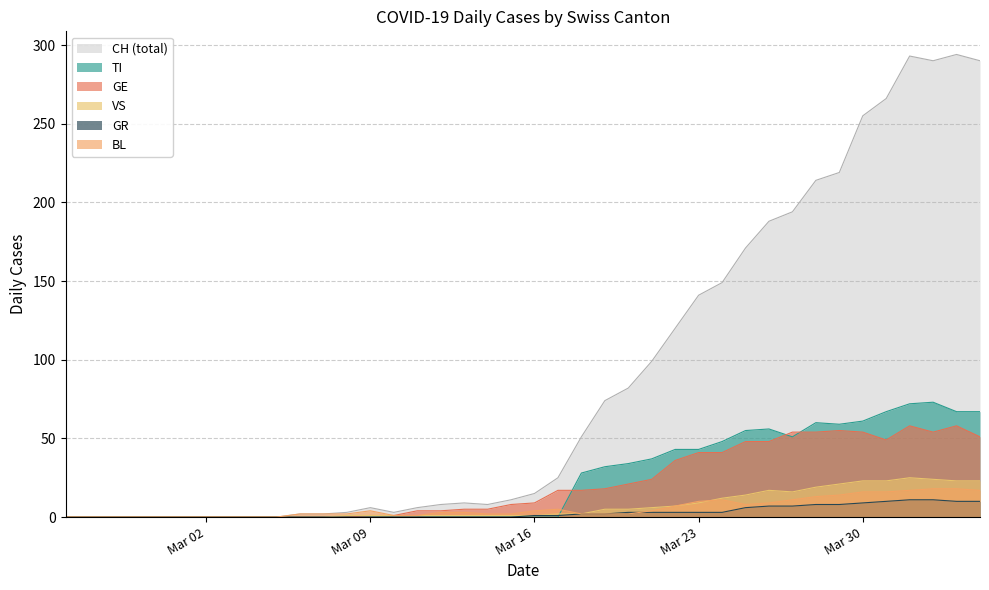

True or false: CH and VS intersect in this chart.

False